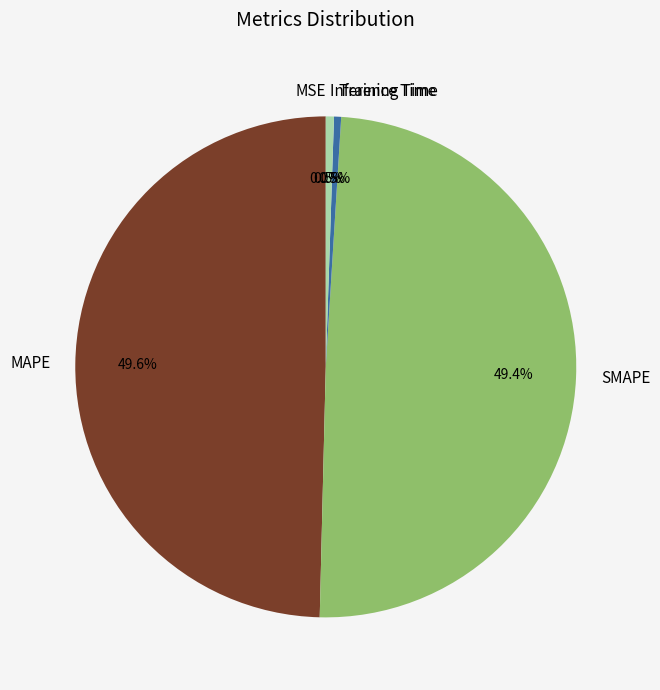

To the nearest percent, what percentage of the pie is SMAPE?

49%